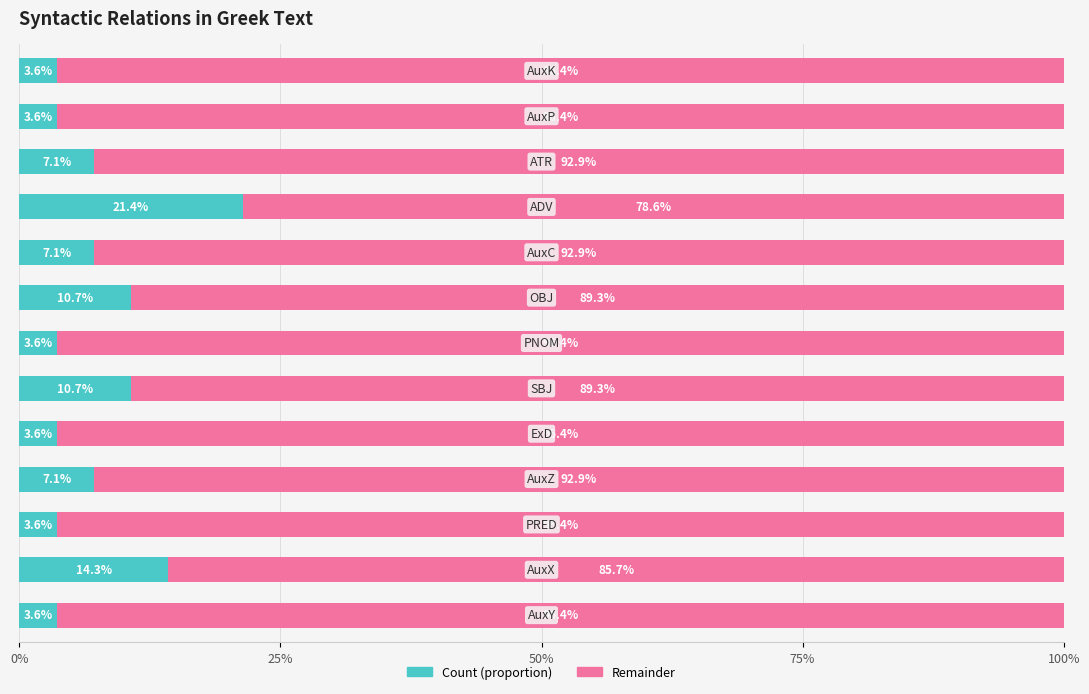

What are all the series names shown in the legend?

Count (proportion), Remainder